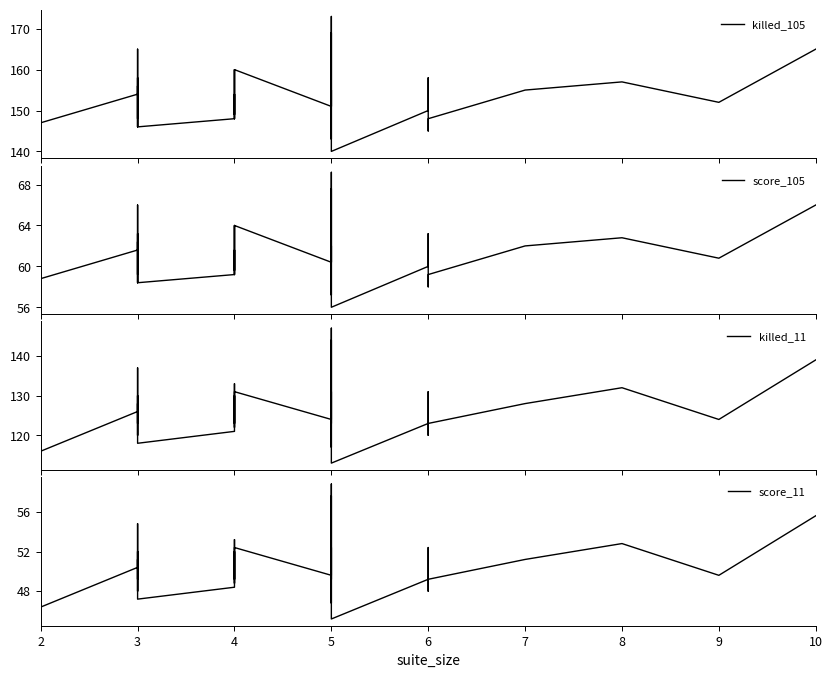

At which label does killed_11 first exceed 126?

3